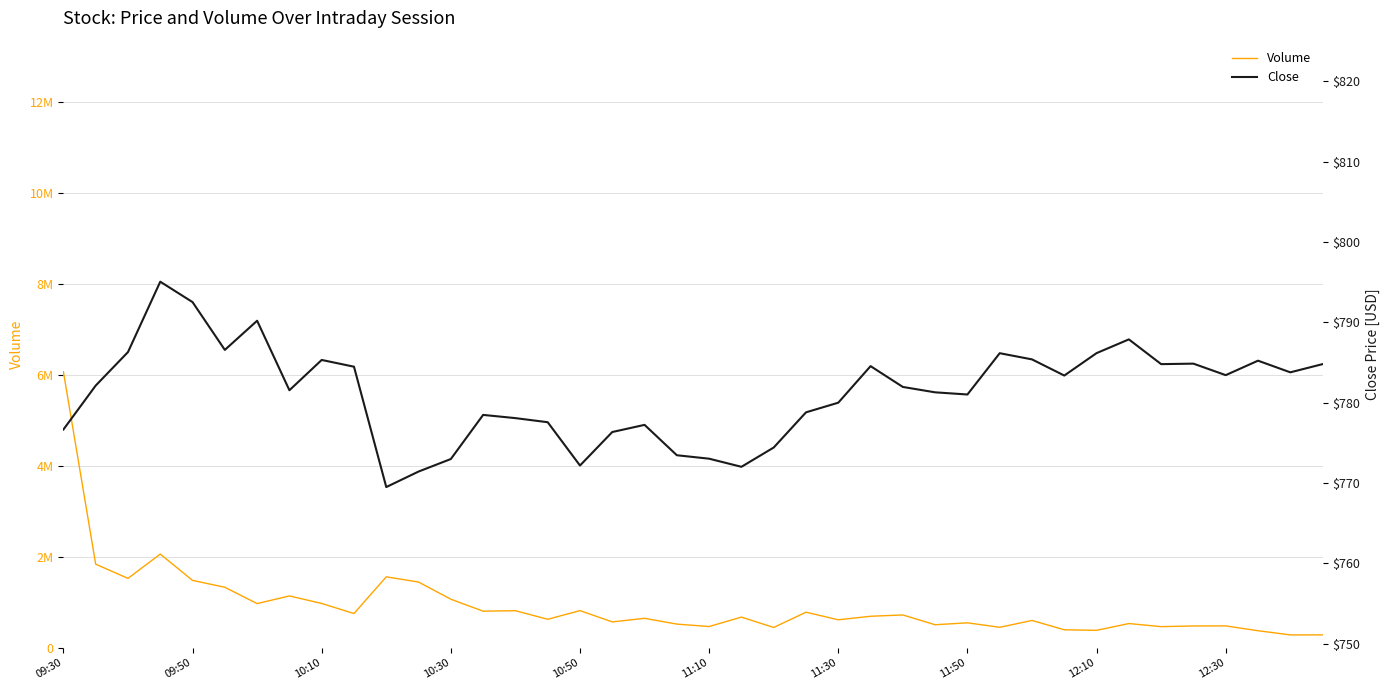

At how many categories does at least one series exceed 3665514?

1